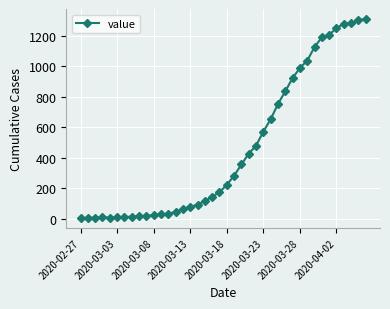

True or false: there are more than 0 points higher than both neighbors.

True